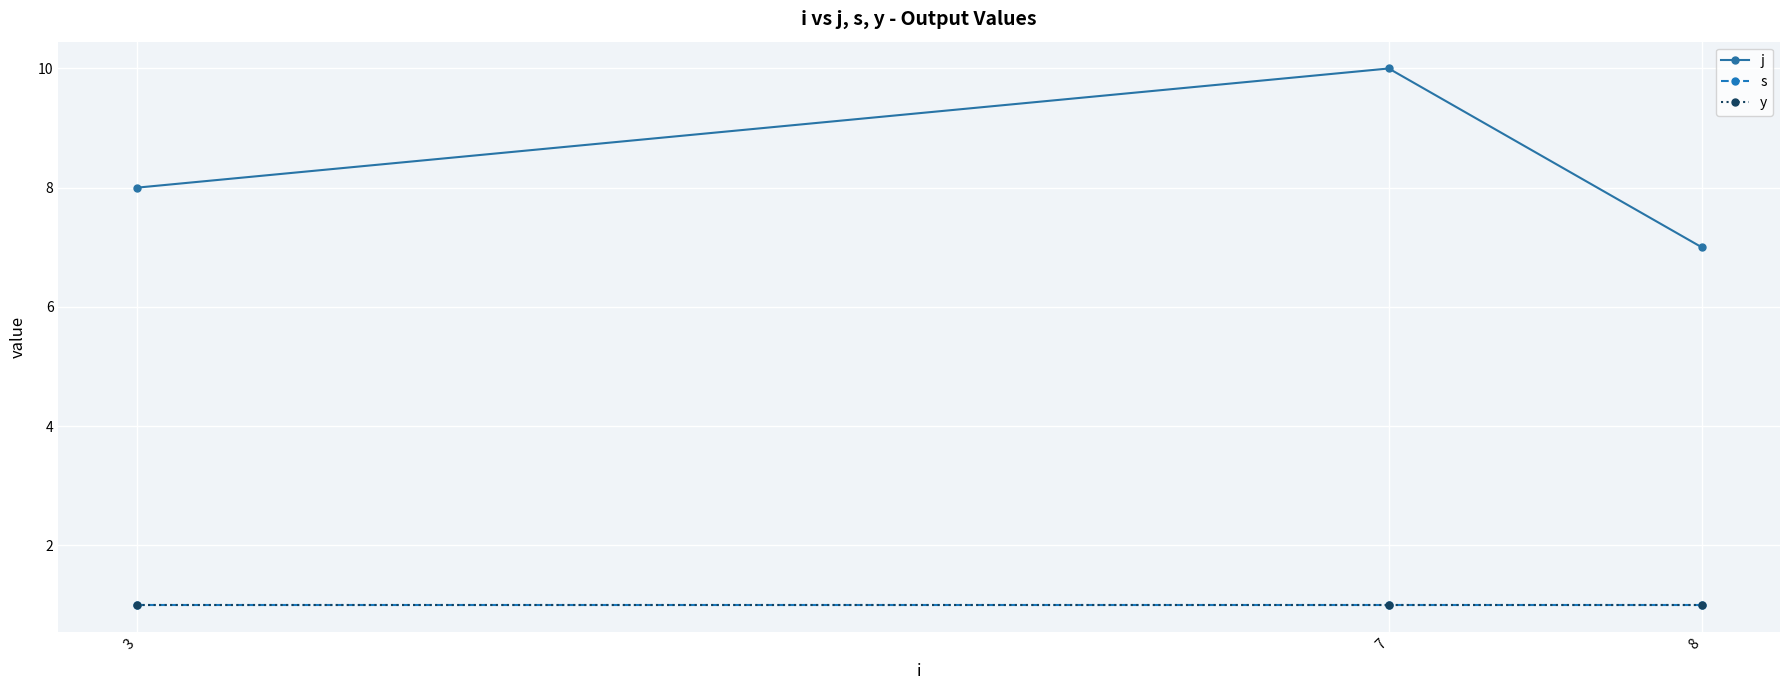

What is the difference between the maximum and minimum values in the j series?

3